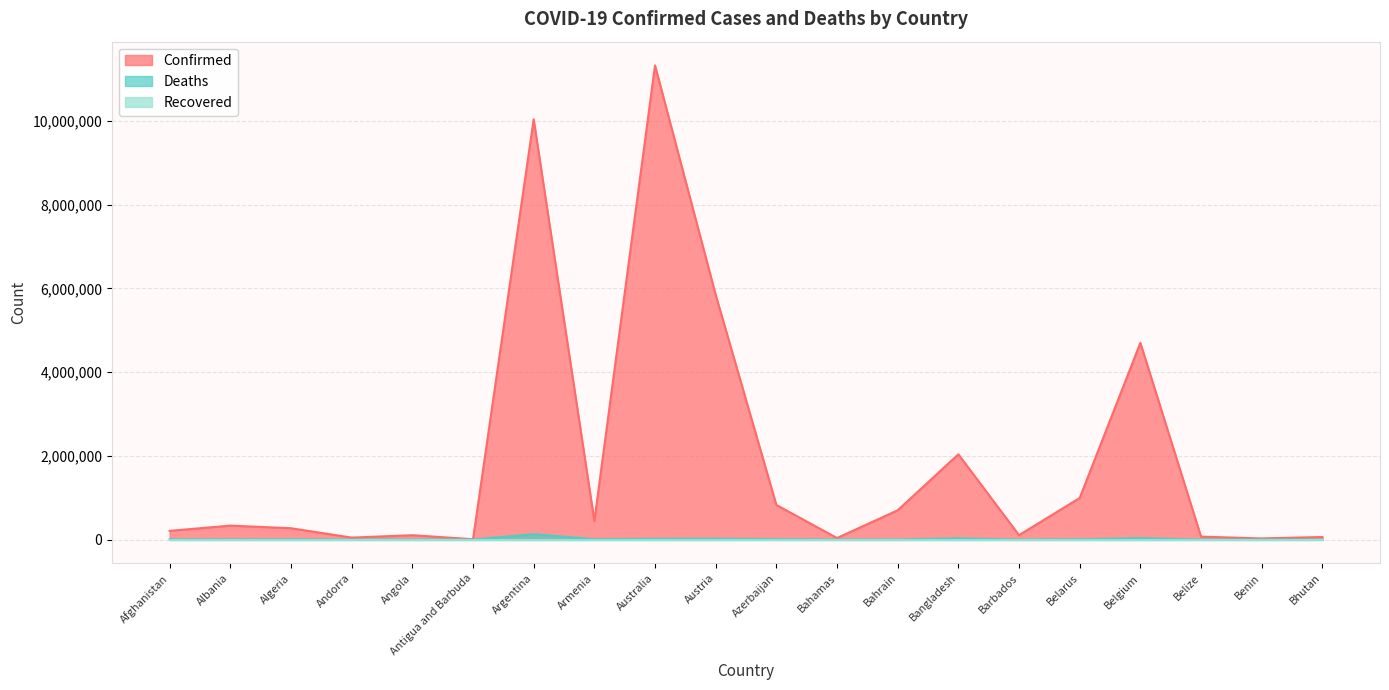

How many data points in Deaths are above 6881?

9